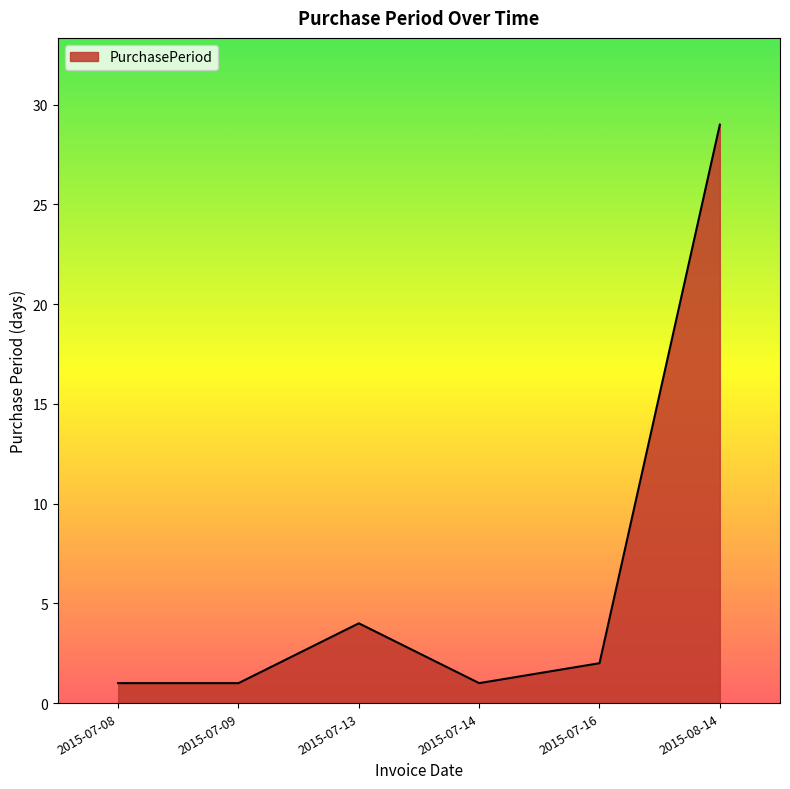

Reading right to left, transcribe all the data shown in this chart.

29	2	1	4	1	1